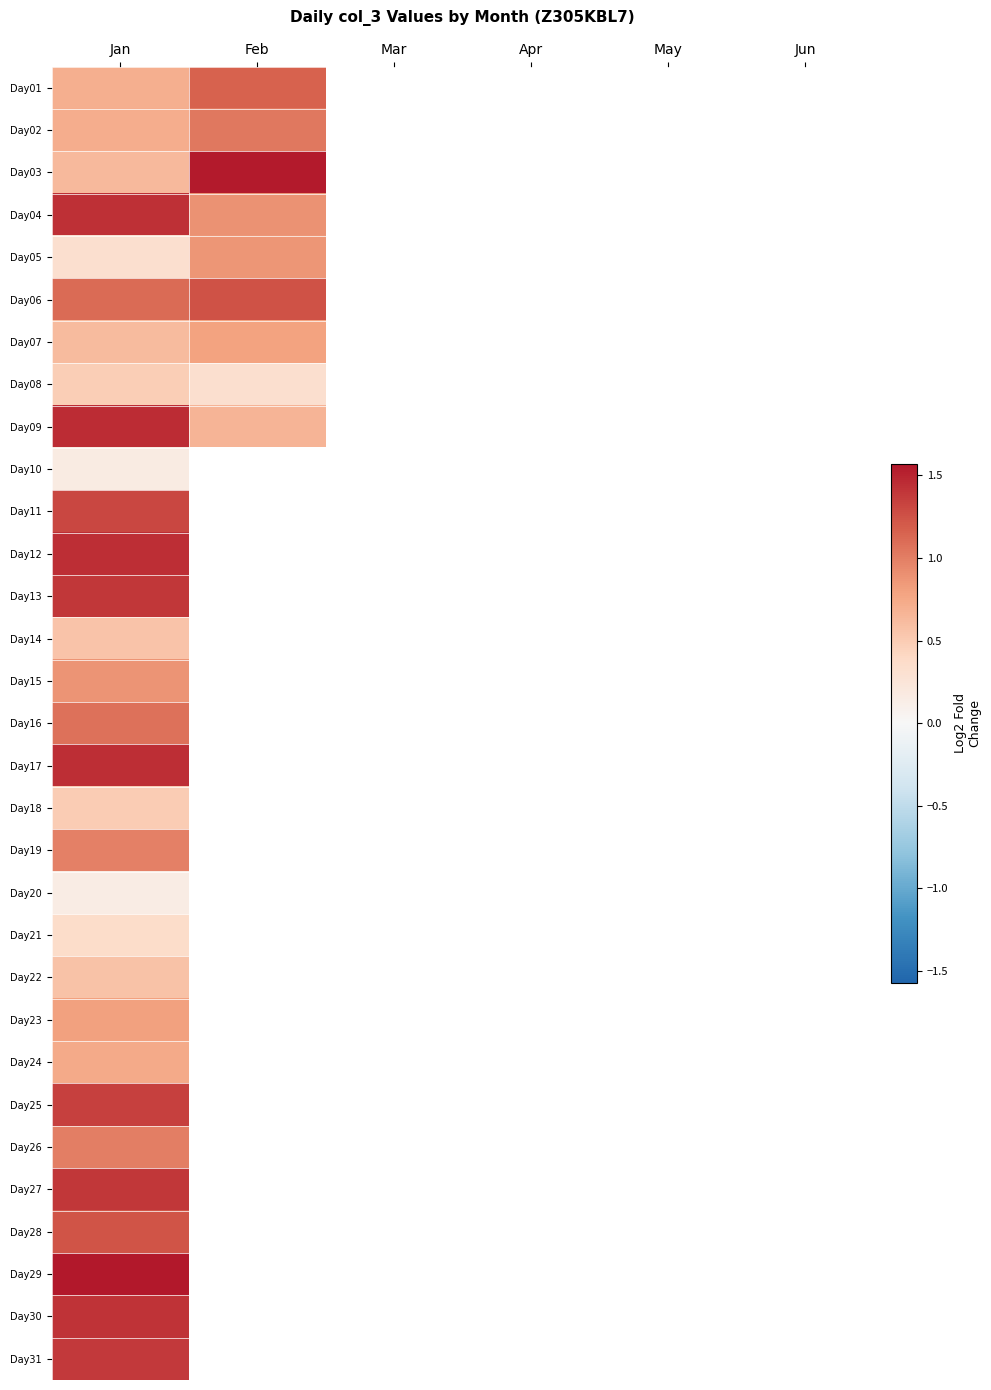

Where is Day06 nearest to the value 1?

Jan